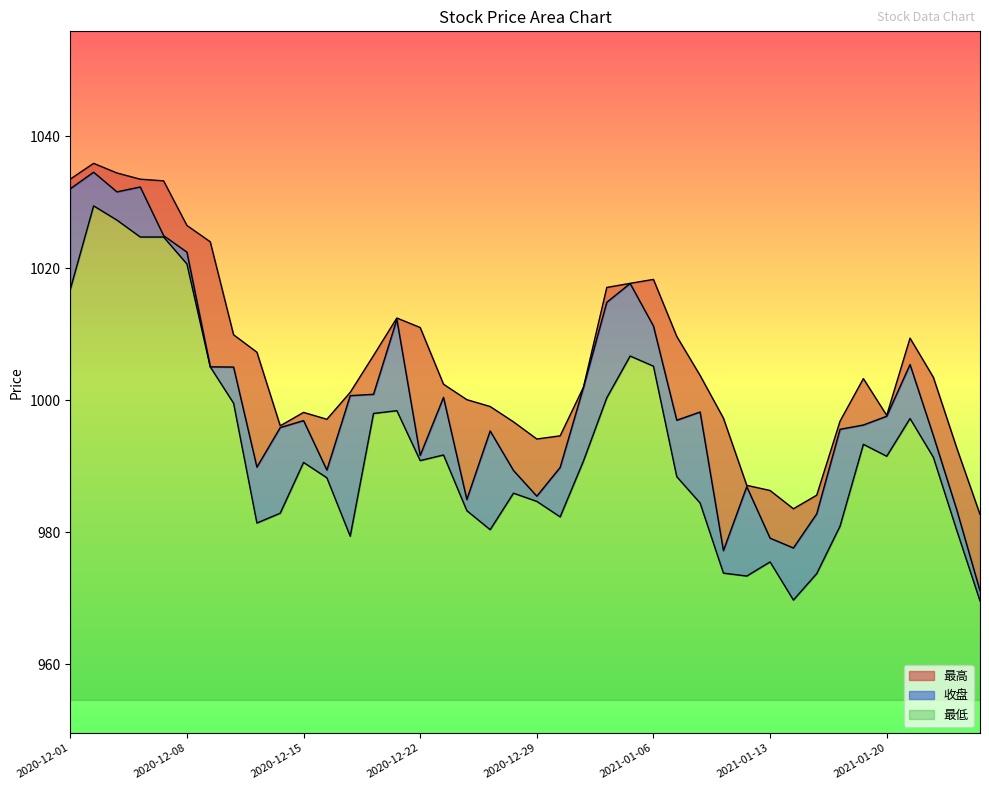

True or false: 收盘 and 最低 intersect in this chart.

False